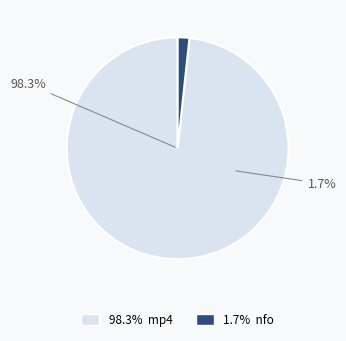

What portion of the pie excludes kow.13.05.28.louise.pearce.solo.1.nfo?

98.3%